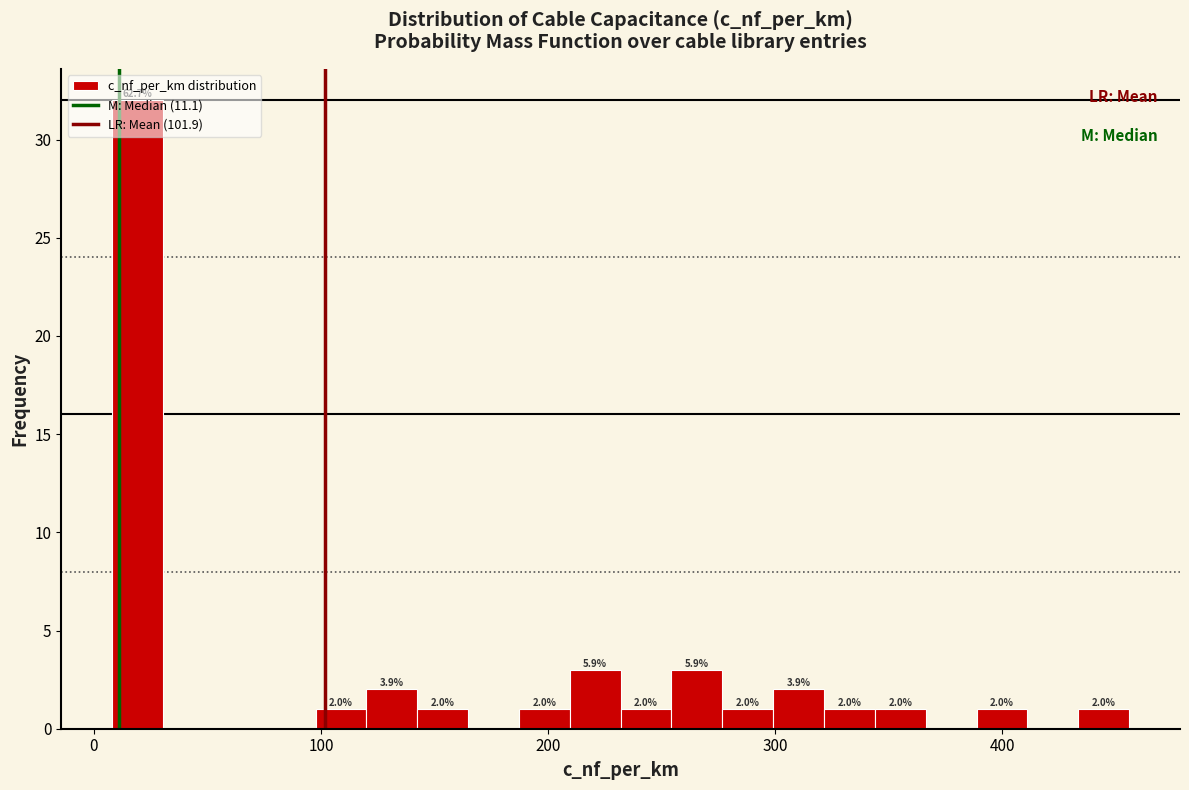

Around what value on the x-axis is the tallest bar? Give the approximate position of its centre, as read against the axis.

20